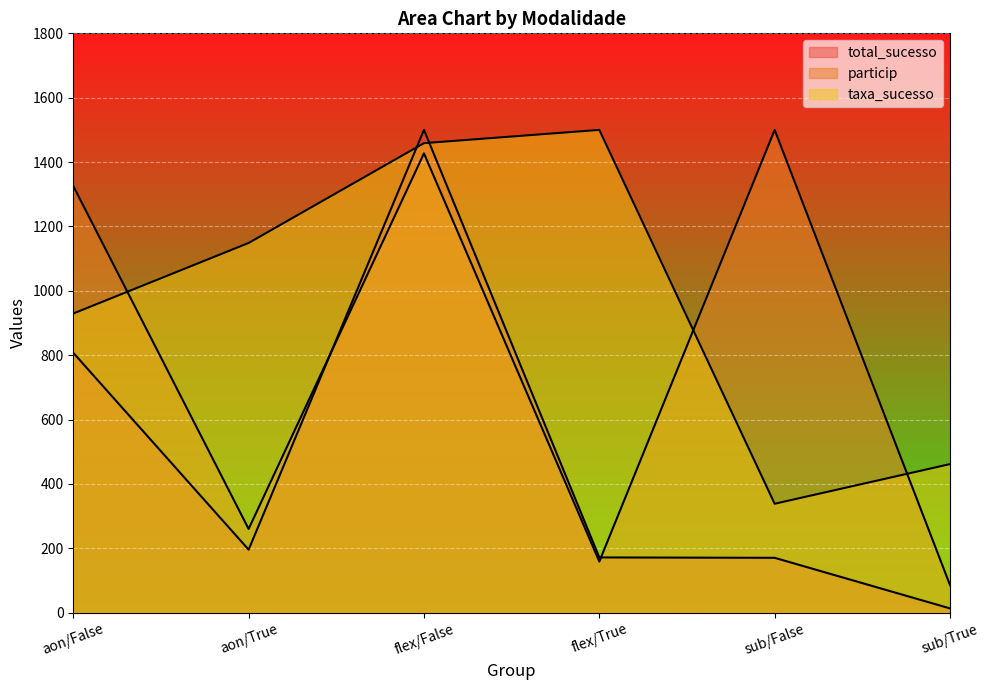

What is the difference between the second highest and minimum values in the total_sucesso series?

794.1